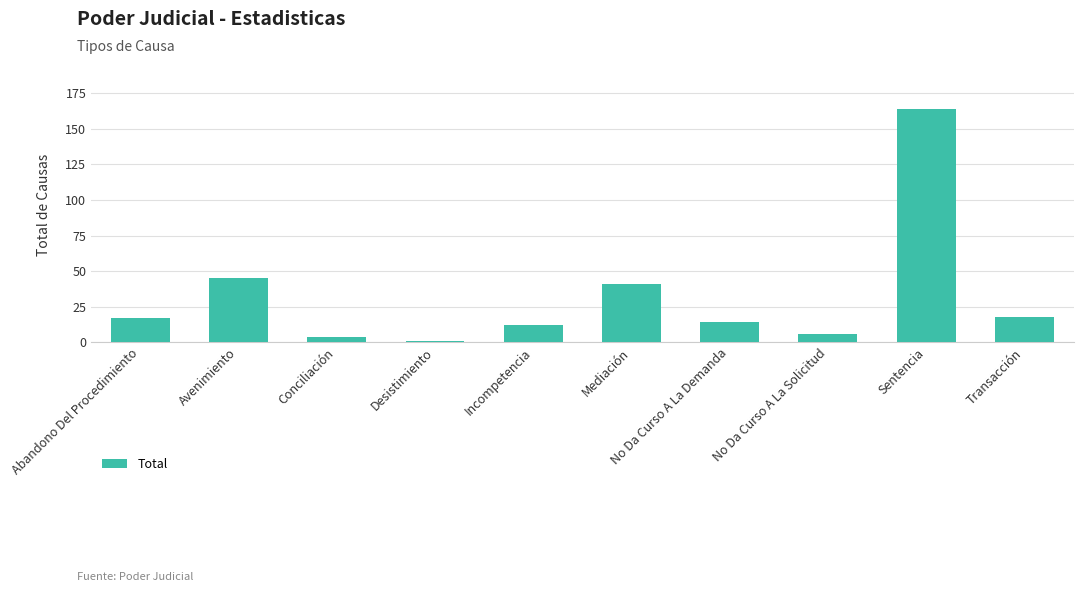

How many values are below 17?

5